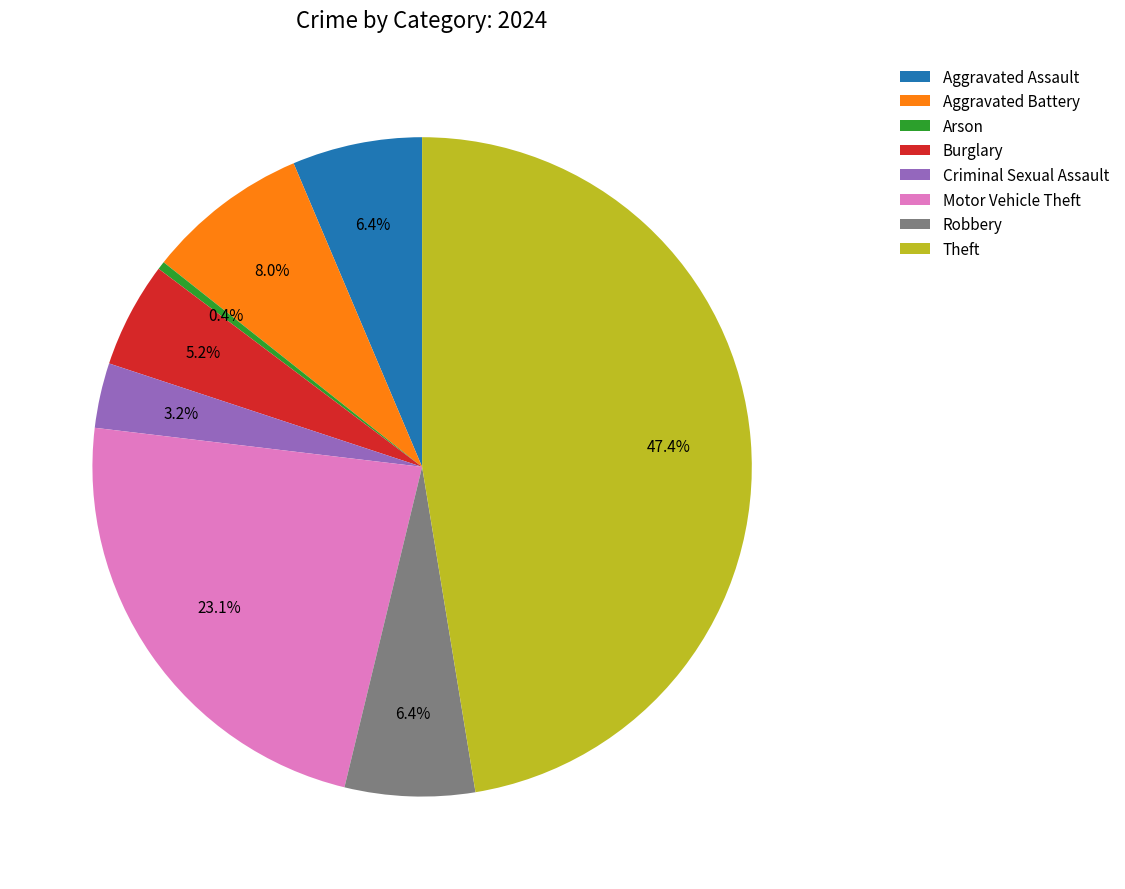

How much of the chart is everything except Aggravated Battery?

92.0%